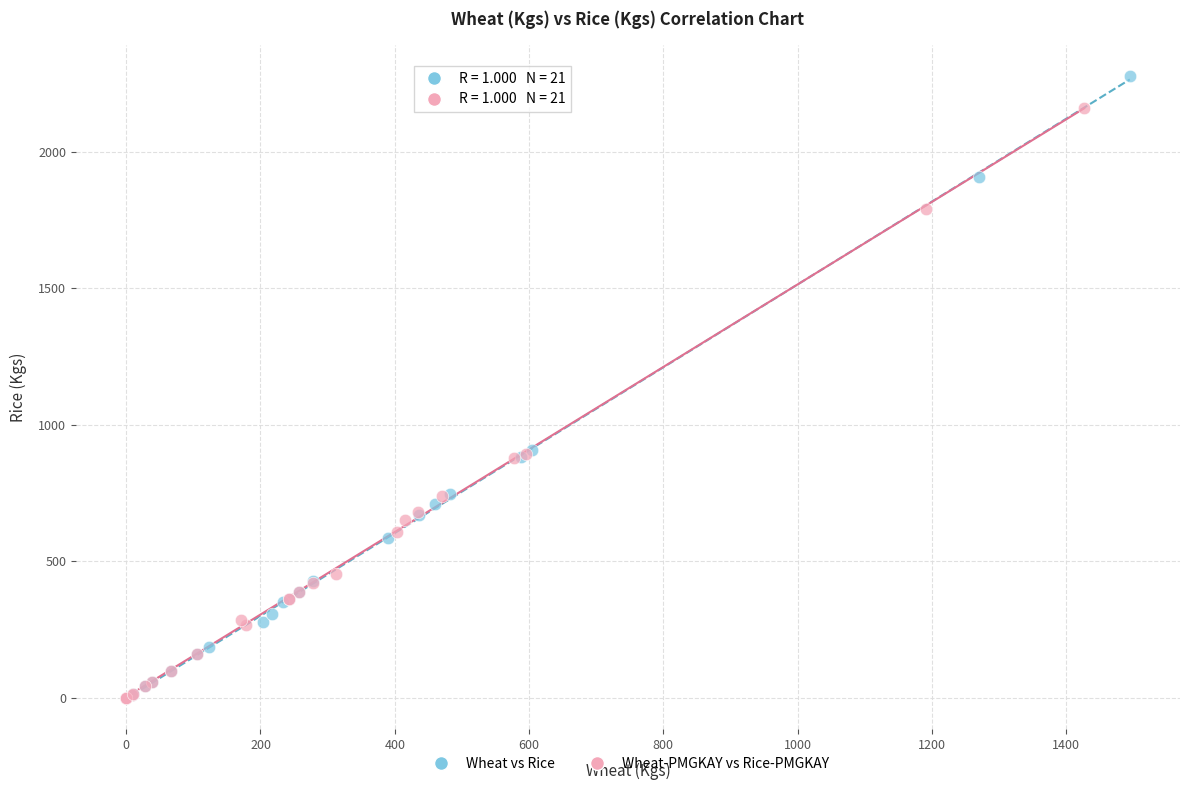

Which series has the largest Y range (max minus min)?

Wheat vs Rice